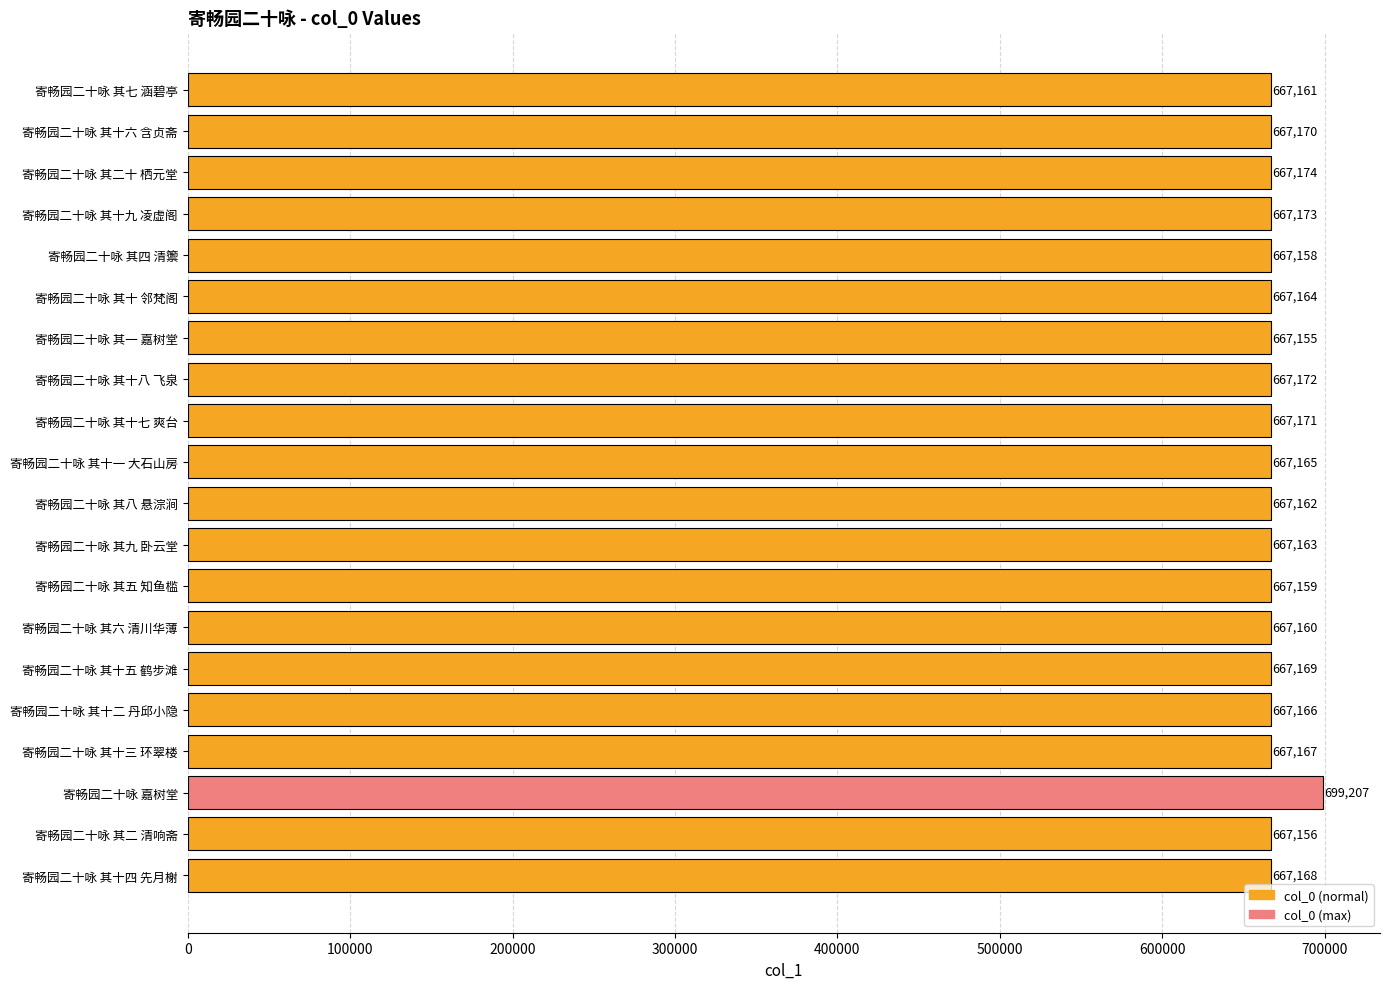

The chart shows a value of 667155 at 寄畅园二十咏 其一 嘉树堂. True or false?

True